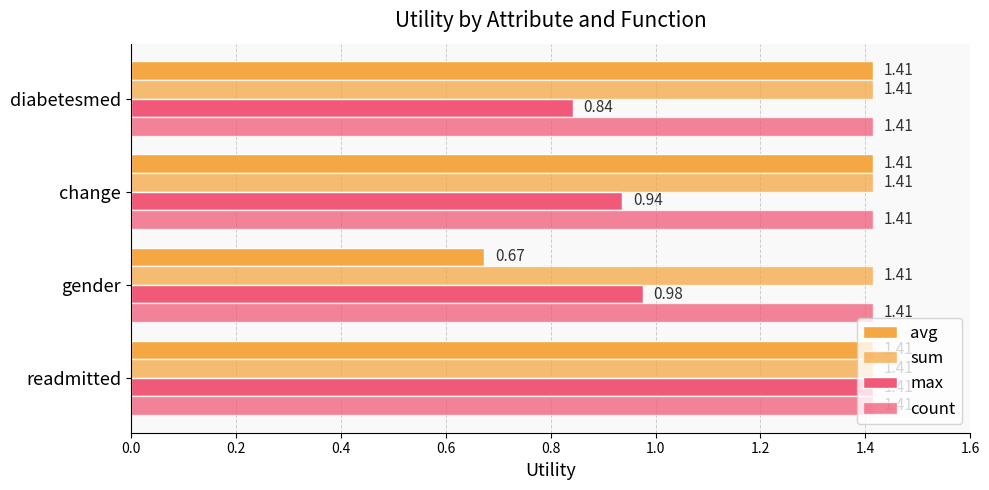

How many data points does each series have?

4